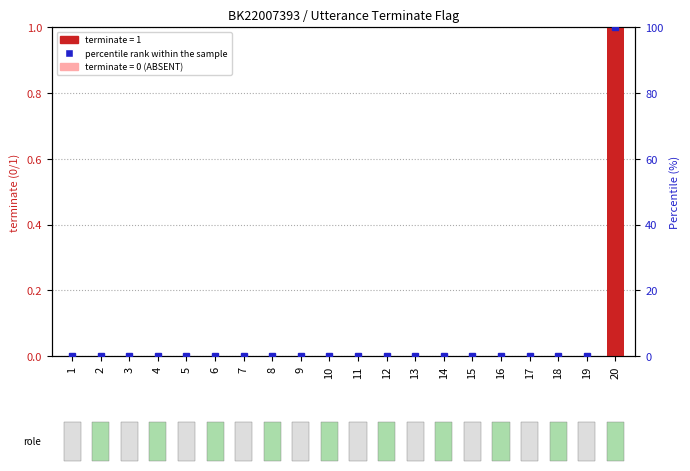

Which category has the highest value across all series?

20